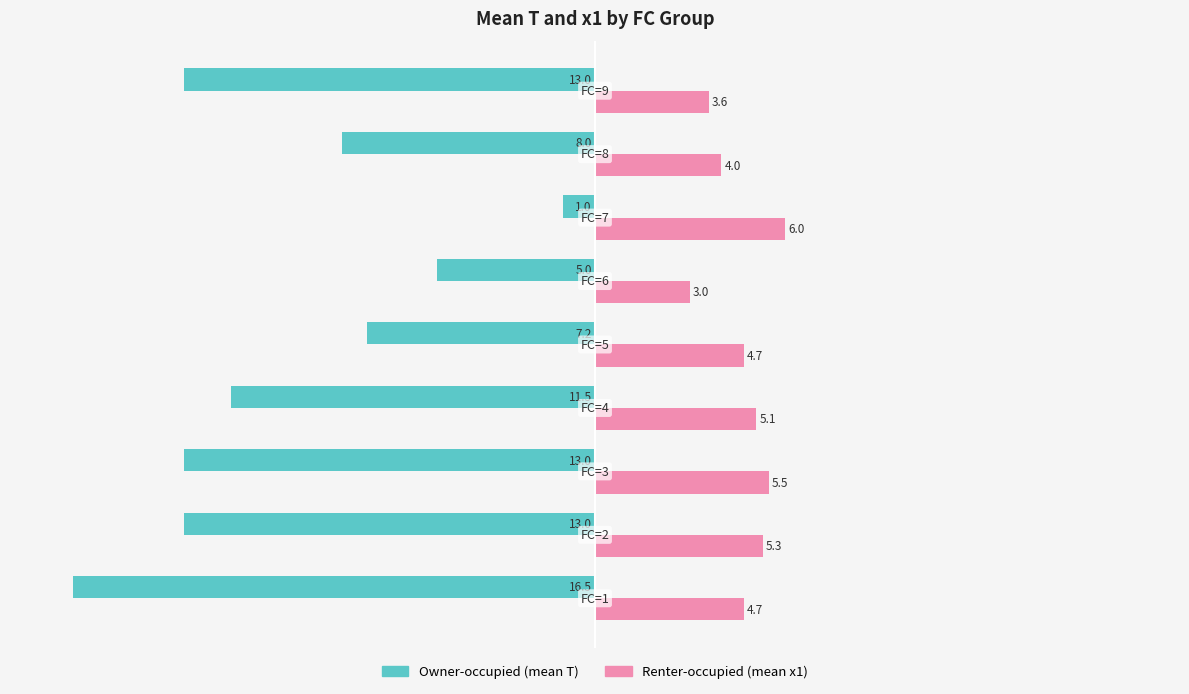

What is the greatest value displayed?

6.0